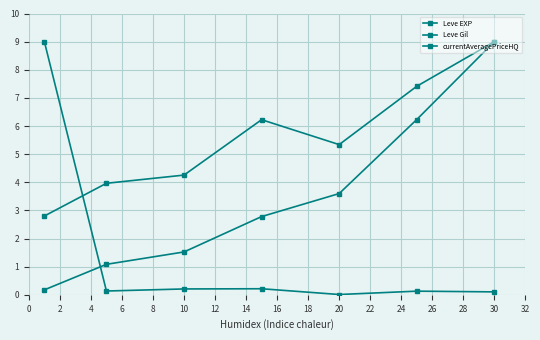

Is this an area chart (filled region under the line)?

No